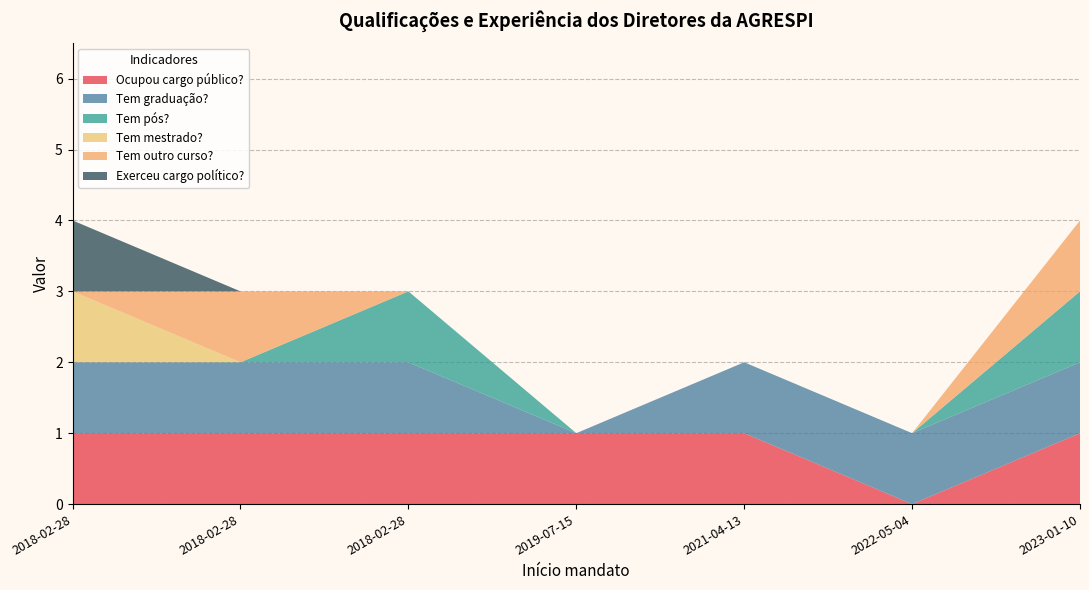

Reading right to left, list all the values displayed in this chart.

Ocupou cargo público?: 1	0	1	1	1	1	1
Tem graduação?: 1	1	1	0	1	1	1
Tem pós?: 1	0	0	0	1	0	0
Tem mestrado?: 0	0	0	0	0	0	1
Tem outro curso?: 1	0	0	0	0	1	0
Exerceu cargo político?: 0	0	0	0	0	0	1